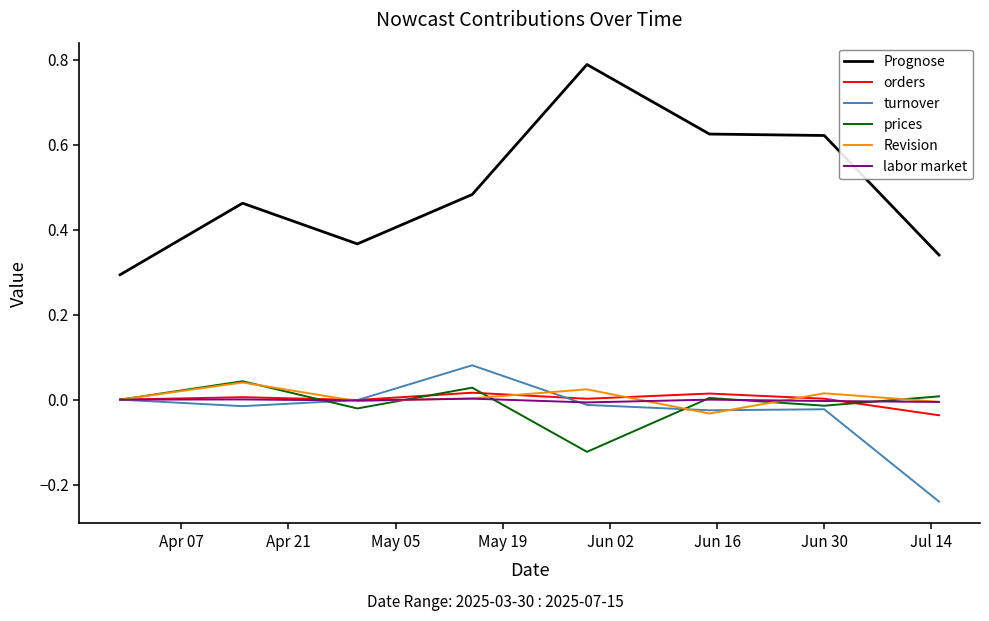

Which series has the largest total across all categories?

Prognose